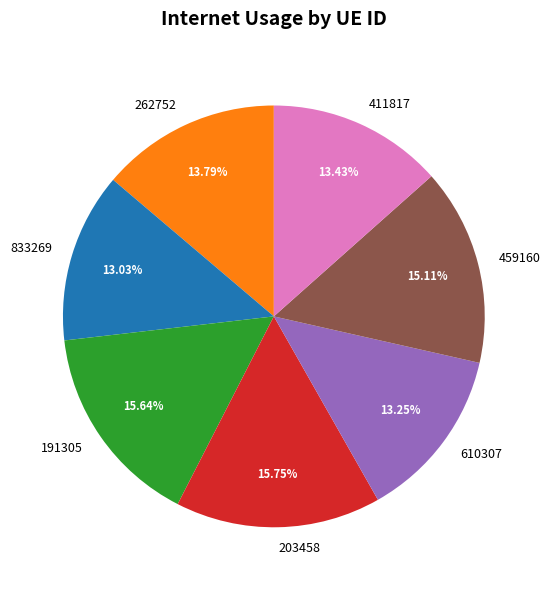

Which has a higher value, 191305 or 411817?

191305